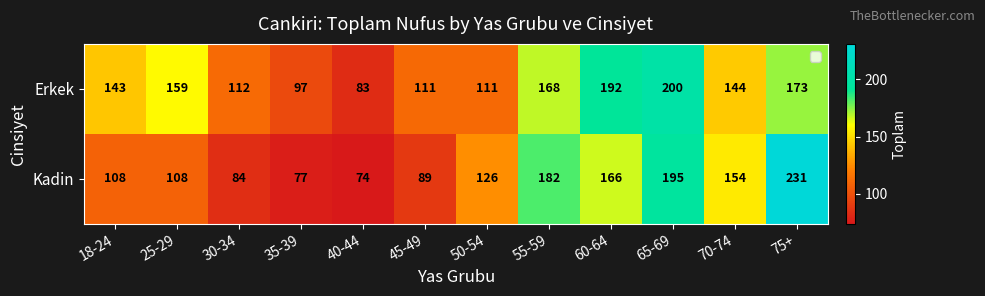

List the series in order of their overall mean, lowest first.

Kadin, Erkek